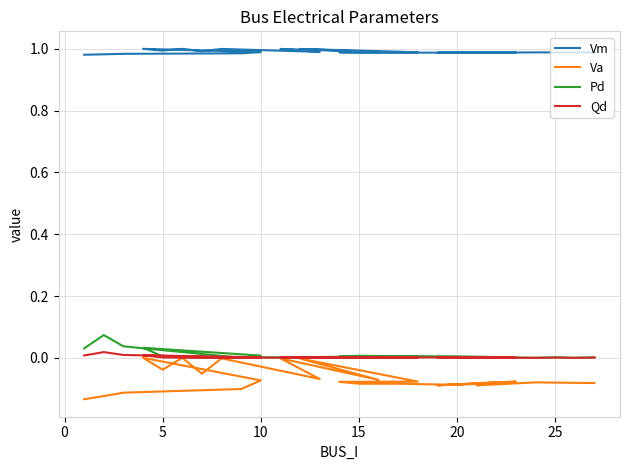

Is it true that Vm equals 1.0 at 20?

True